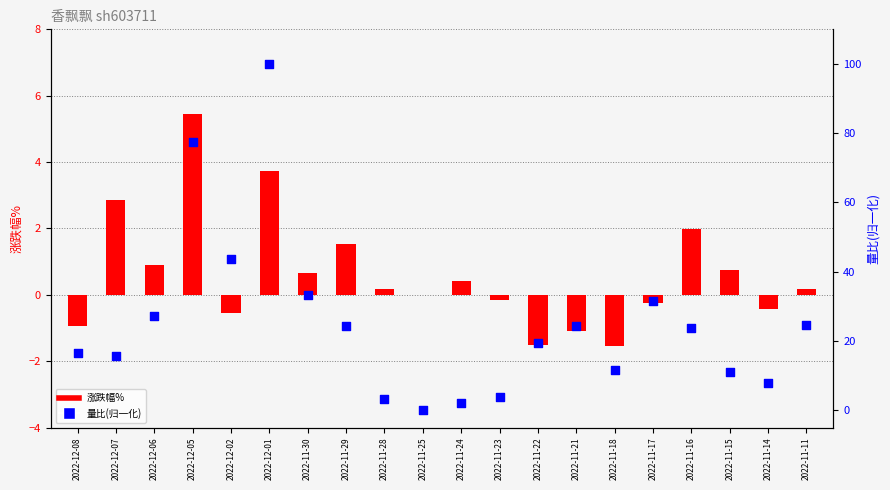

At which category is the sum across all series the highest?

2022-12-01